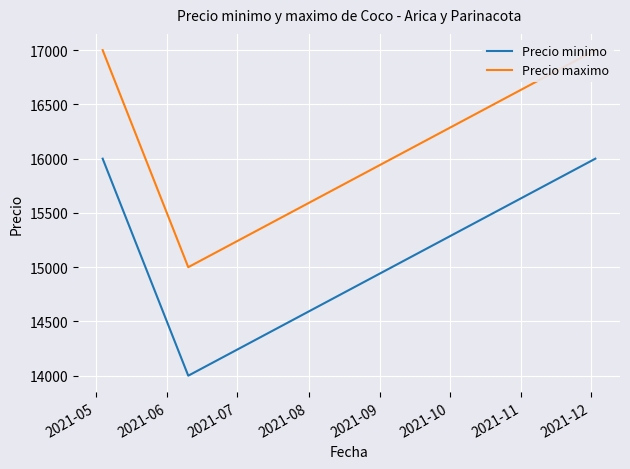

Is this an area chart (filled region under the line)?

No